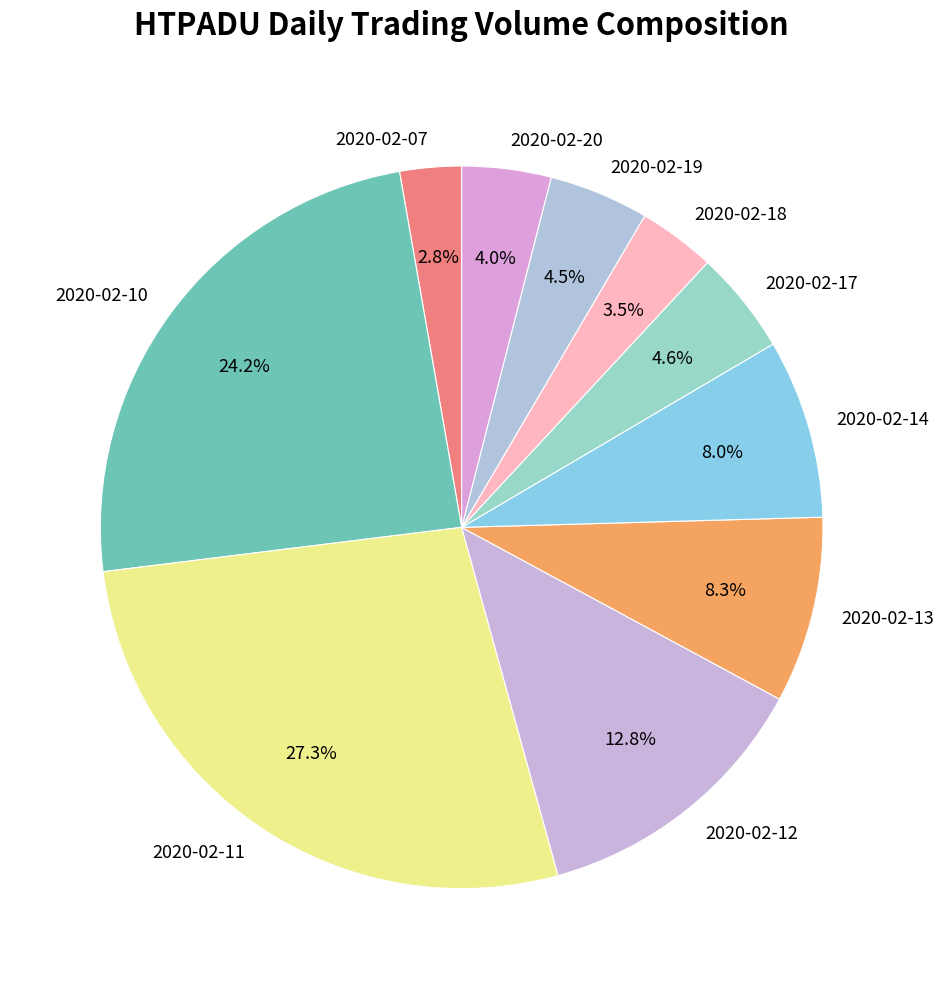

Count the number of slices in the pie.

10